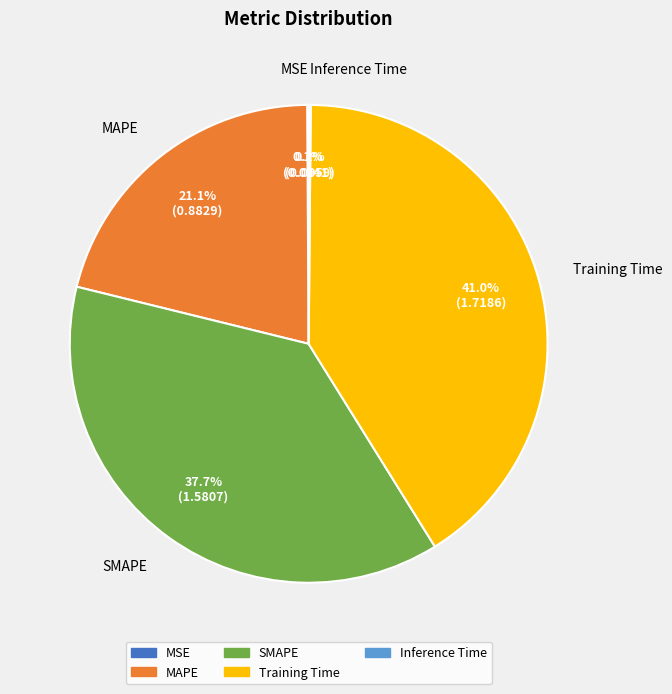

Is it true that MAPE is 21% of the pie?

True